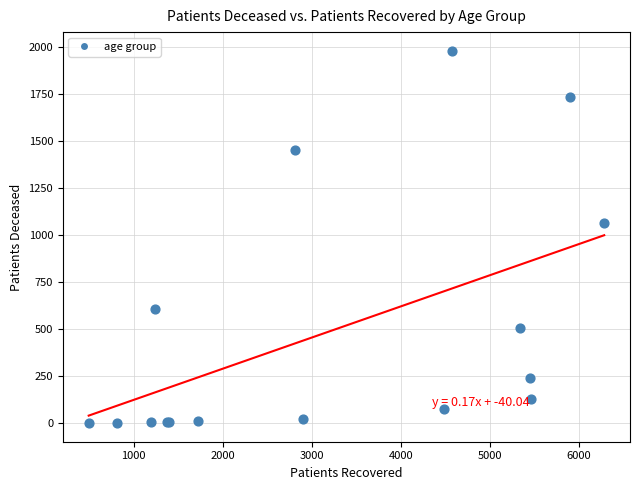

What Y value in the scatter plot is closest to 991?

1065